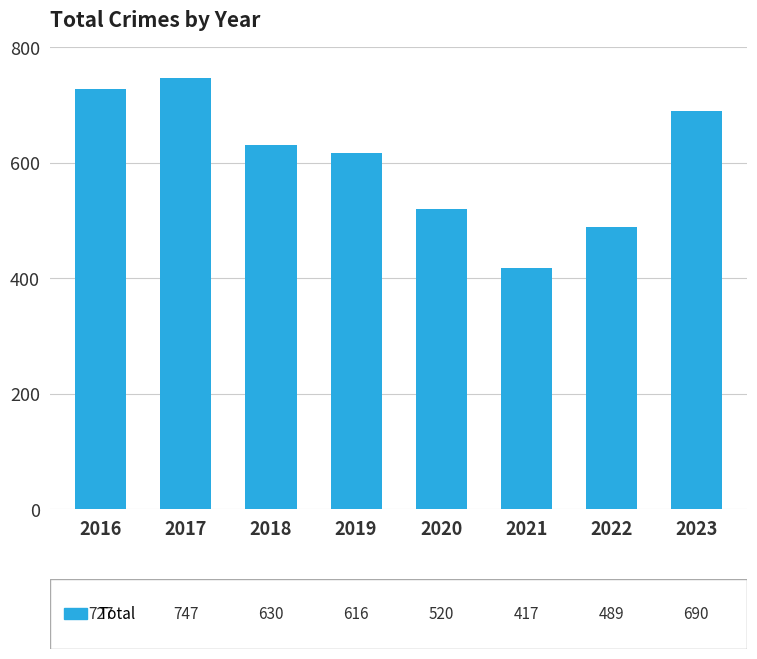

Approximately how many times larger is the value at 2021 compared to 2019?

0.7